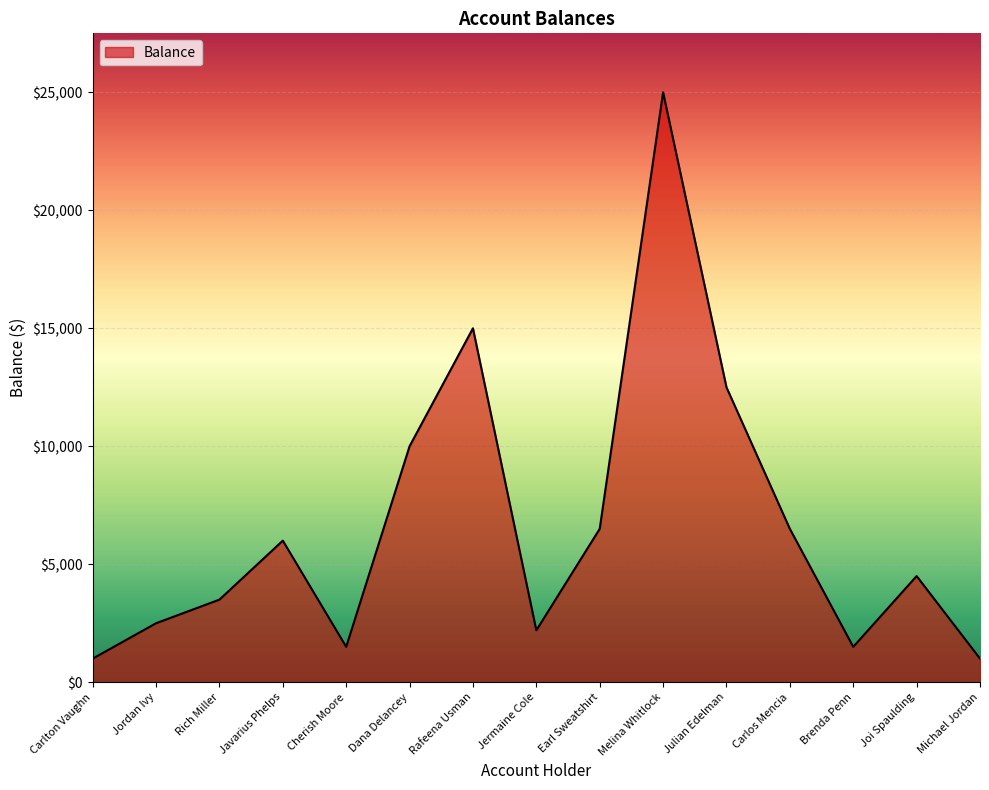

Where is the first local minimum?

Cherish Moore